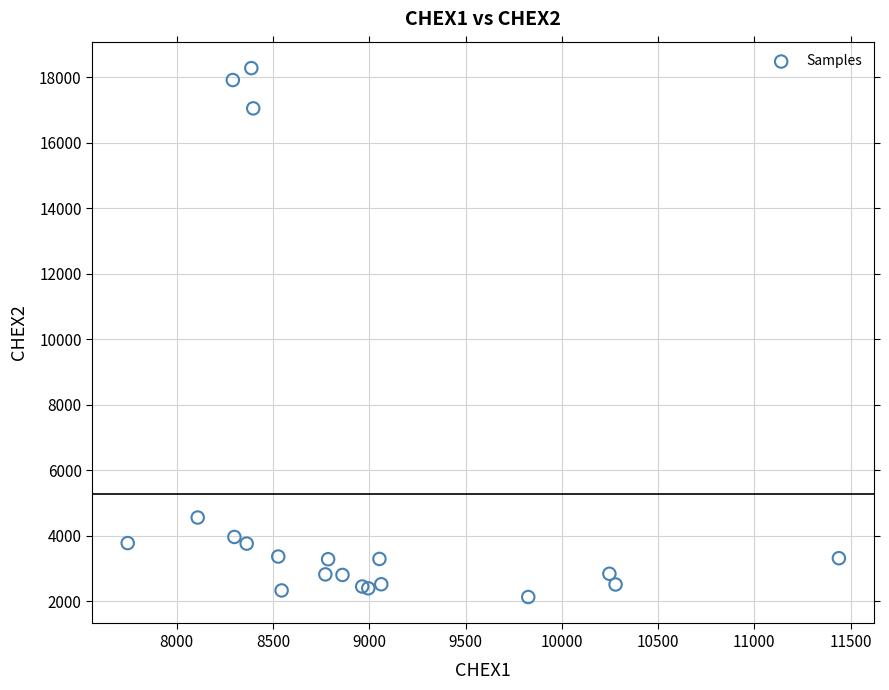

What Y value in the scatter plot is closest to 10209?

4562.0